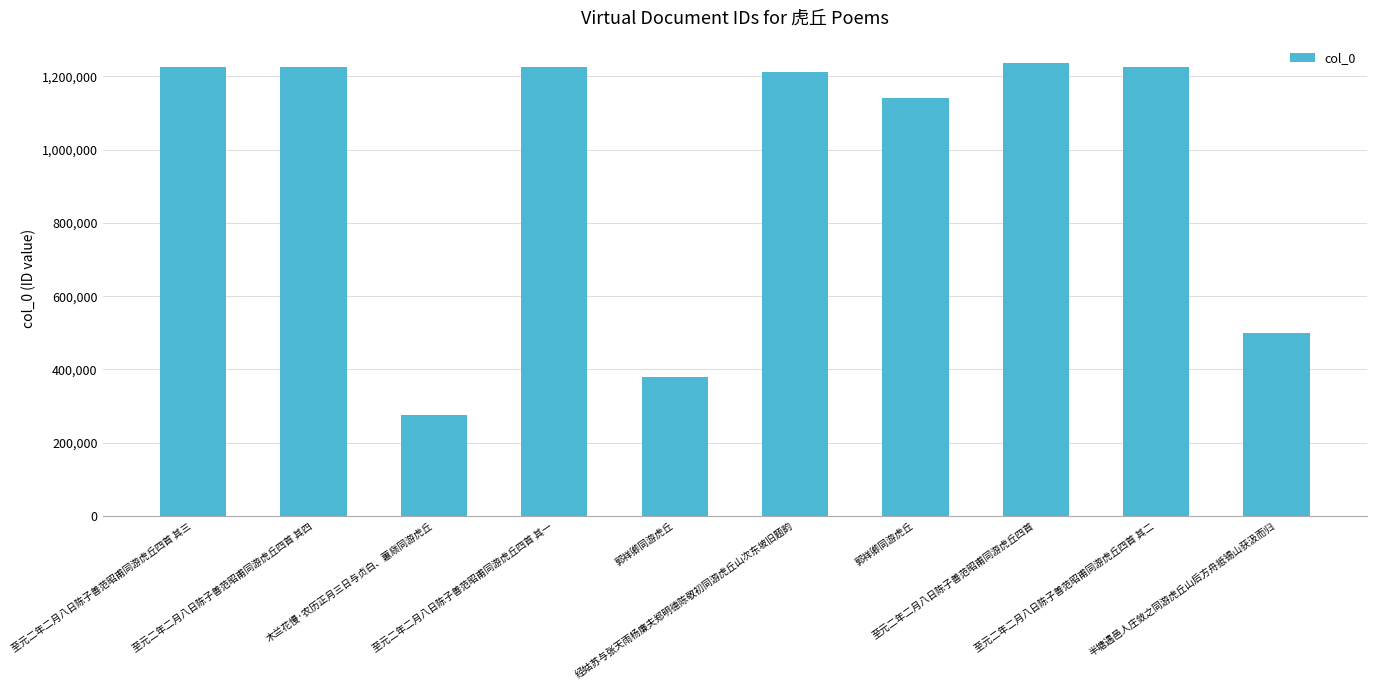

How many data points are less than 1225437?

5